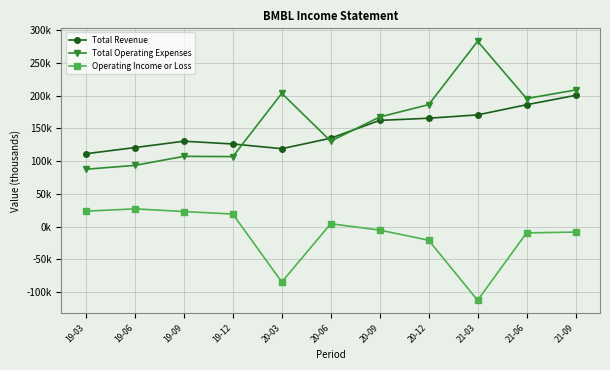

Reading left to right, list all the values displayed in this chart.

Total Revenue: 111400	120800	130500	126300	119100	135100	162300	165600	170700	186200	200500
Total Operating Expenses: 87700	93600	107400	107000	203600	130600	167500	186300	283100	195700	208700
Operating Income or Loss: 23700	27200	23100	19300	-84500	4500	-5200	-20700	-112400	-9500	-8200